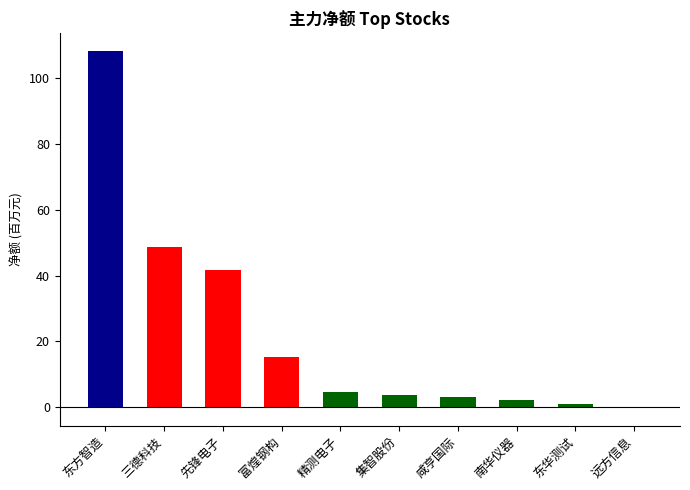

The value at 咸亨国际 is 3.2. True or false?

True